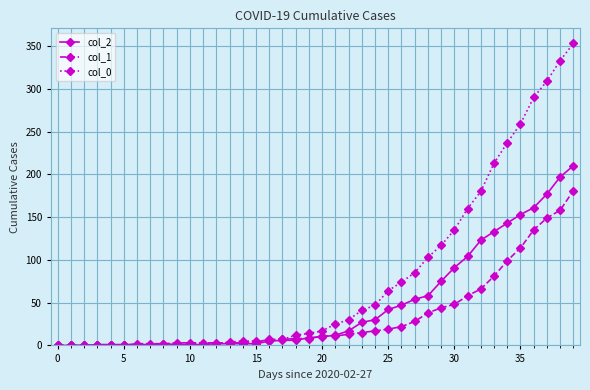

Which series has the widest spread of values?

col_0